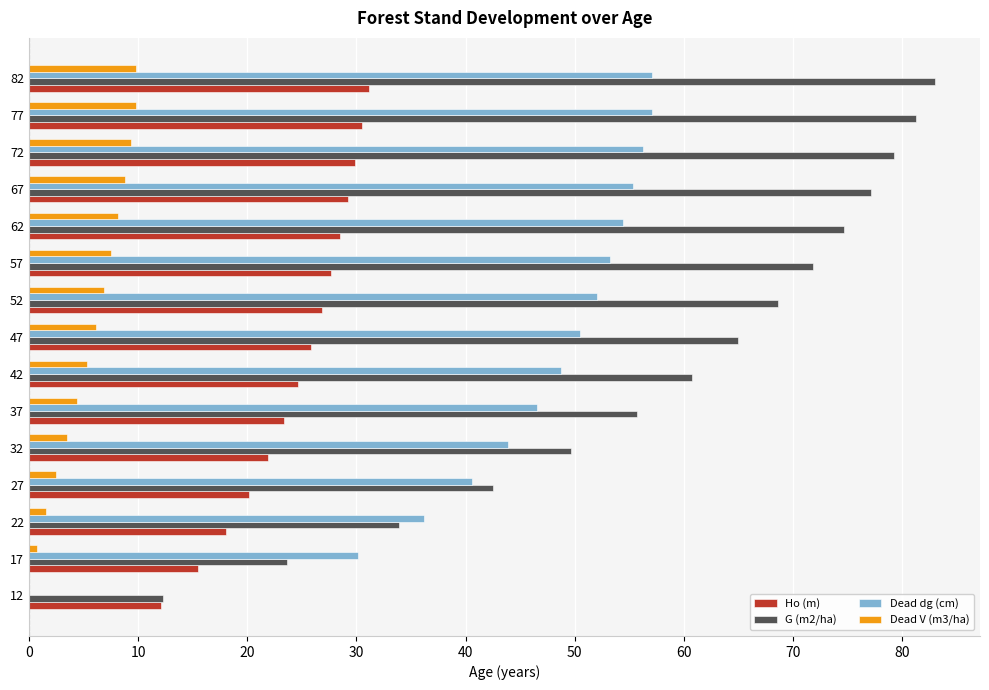

How many data points does each series have?

15